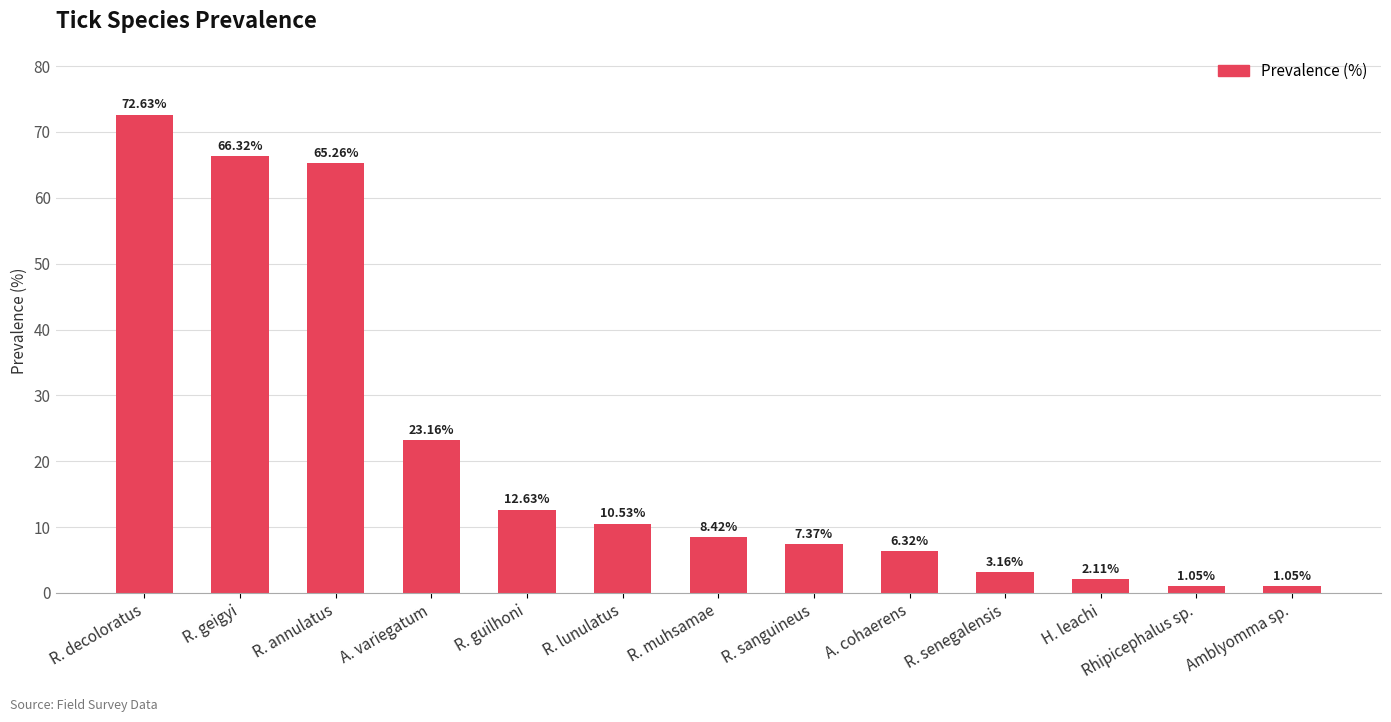

Is it true that the value at R. lunulatus is 10.5?

True